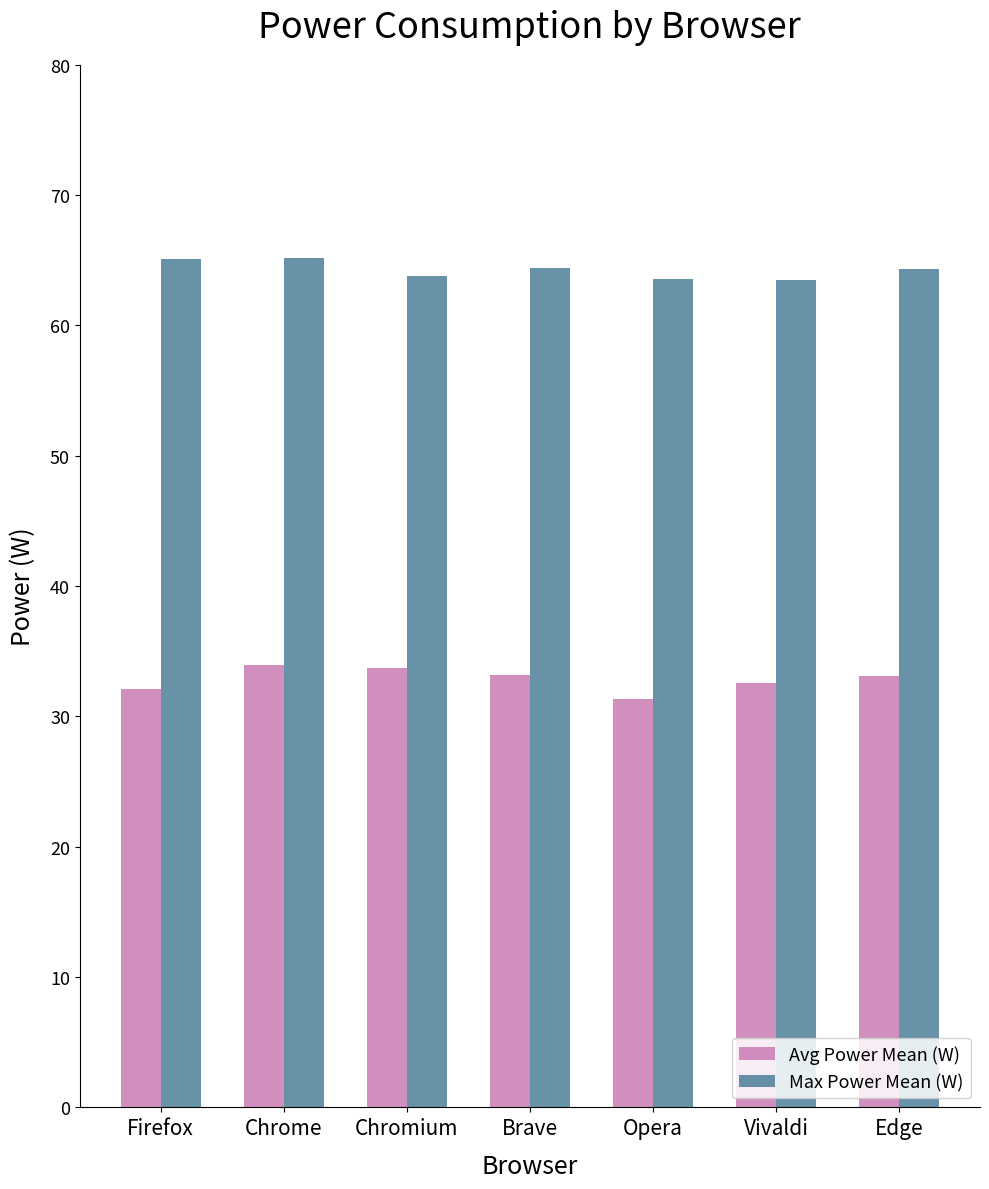

What is the minimum value shown in the chart?

31.3